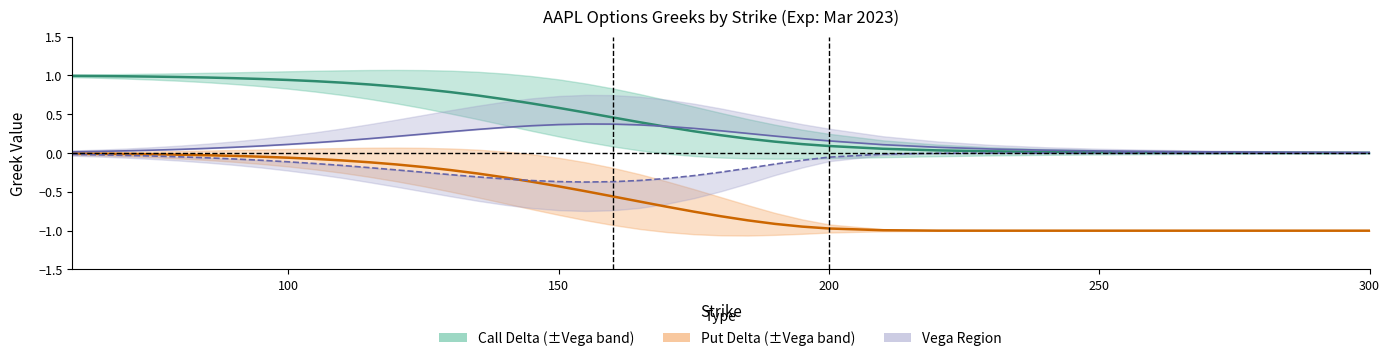

List the series in order of their overall mean, highest first.

Call Delta, Call Vega, Put Vega (neg), Put Delta